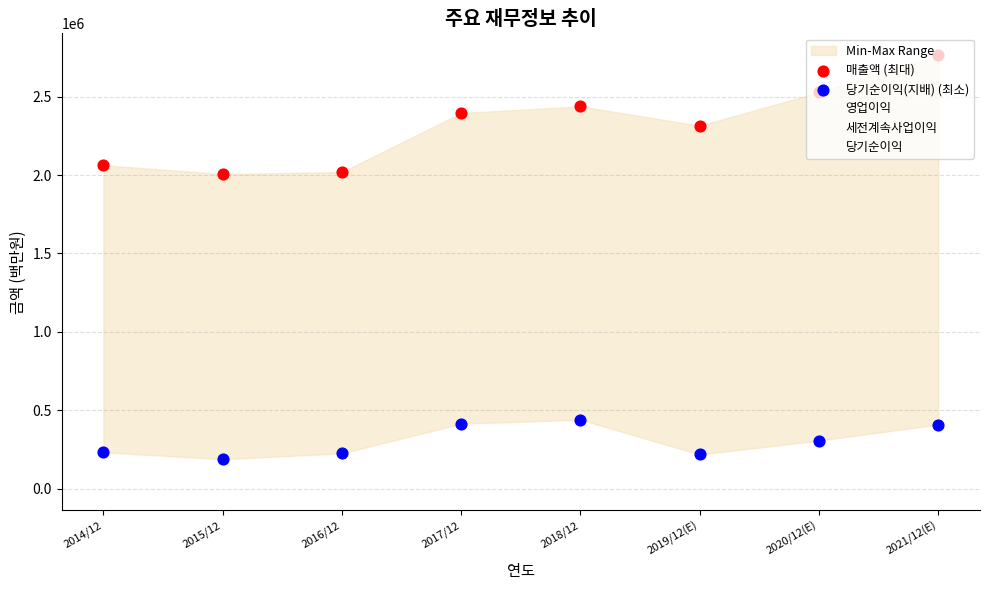

At which category is the sum across all series the highest?

2021/12(E)